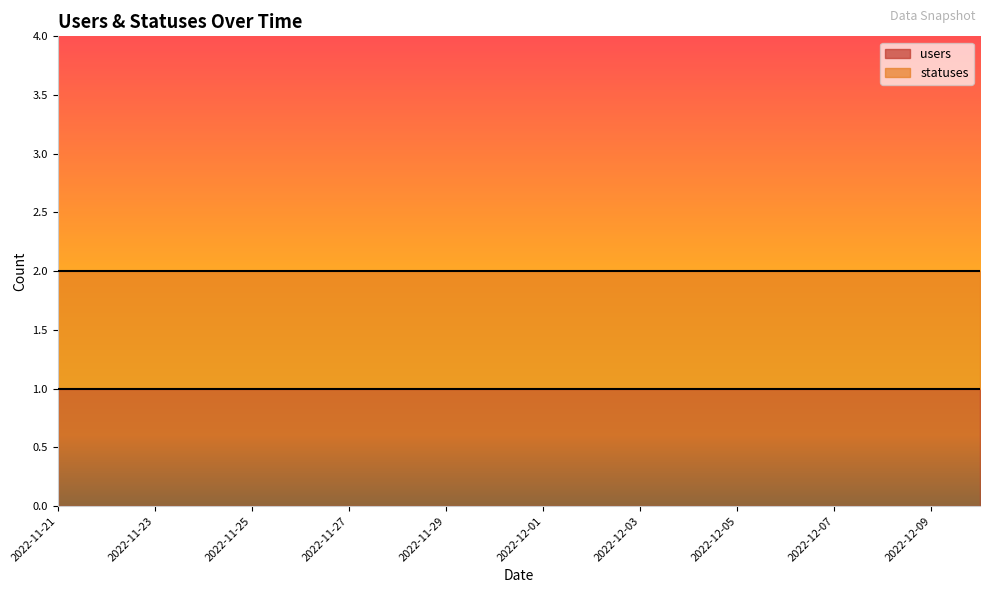

What is the total value across all series at 2022-11-28?

3